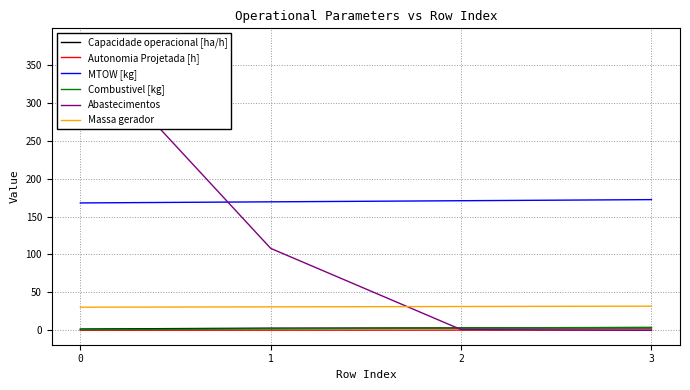

What is the value of the MTOW [kg] point at the 2nd from the left?

169.3